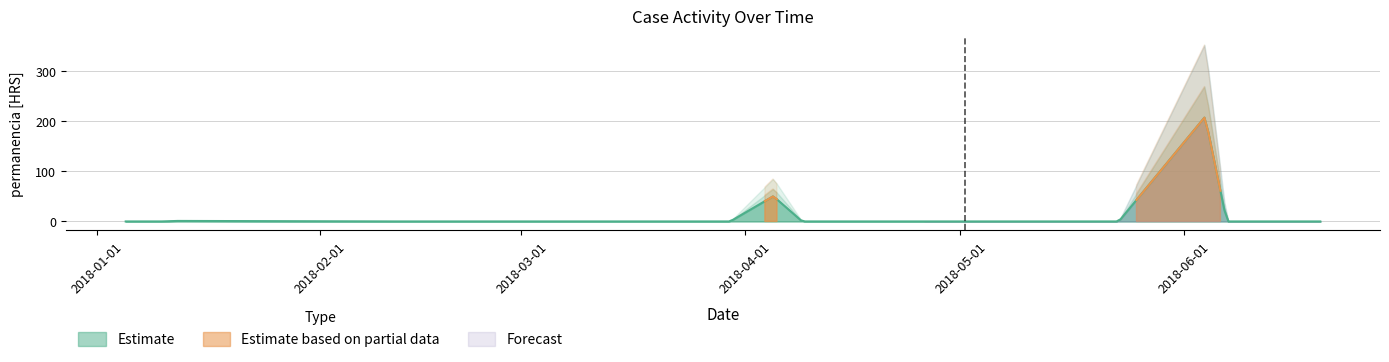

Is it true that the value at 2018-02-28 is 63.2?

False